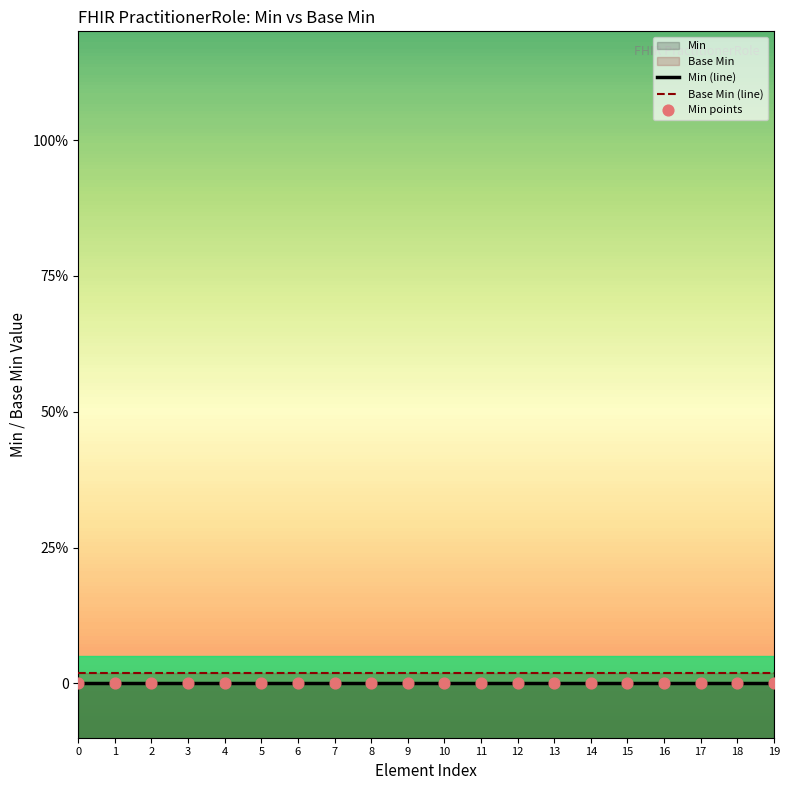

At how many categories does at least one series exceed 0?

20